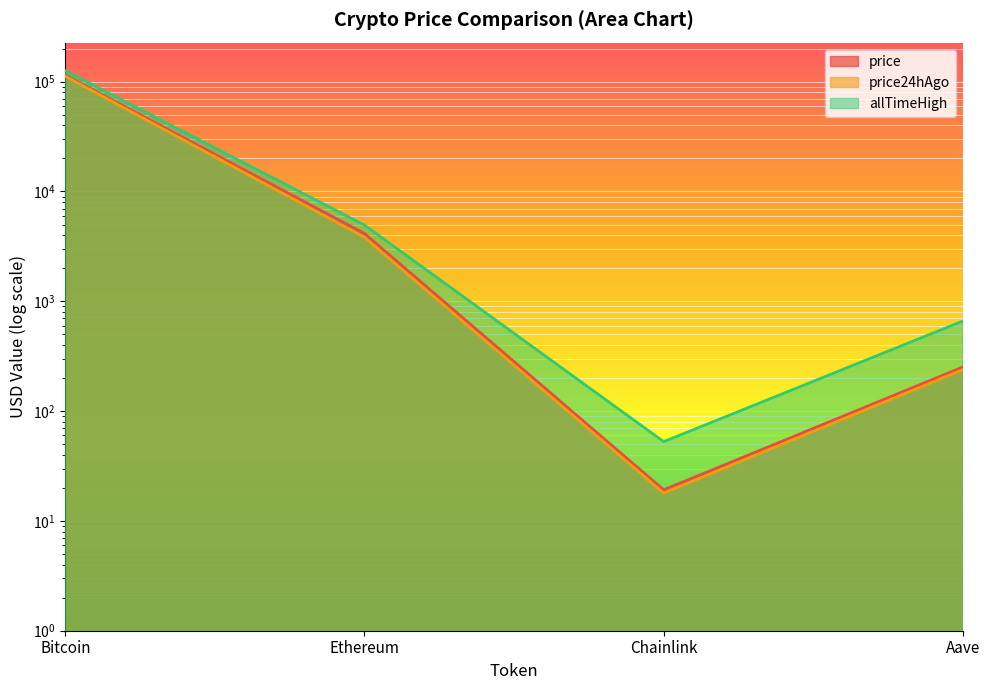

At which category does price24hAgo reach its first local valley?

Chainlink